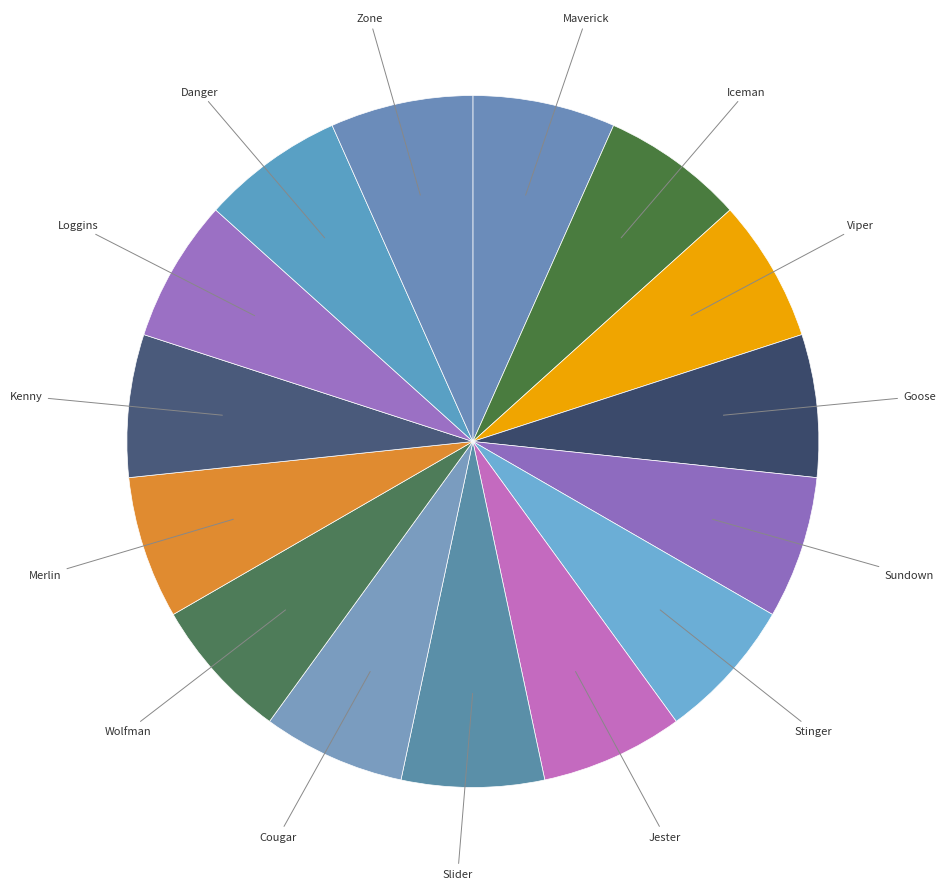

How many segments does this pie chart have?

15